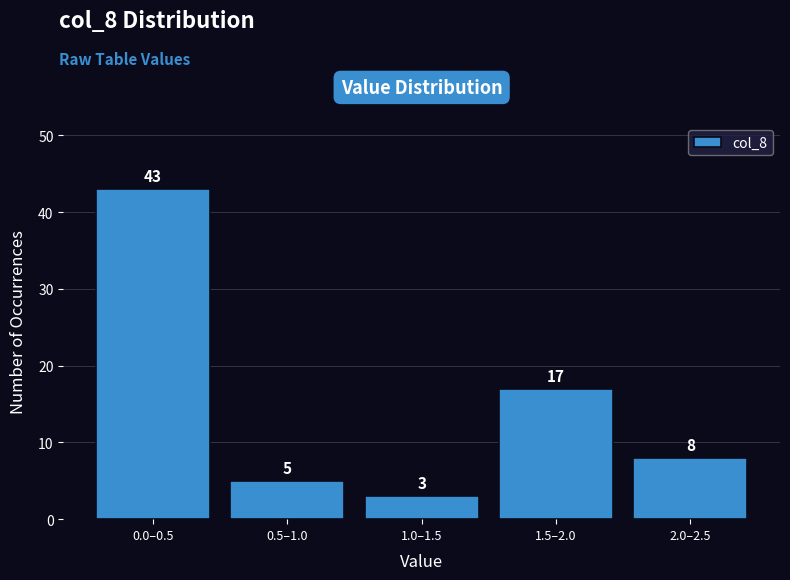

Reading left to right, extract all data points from this chart.

0.0–0.5=43	0.5–1.0=5	1.0–1.5=3	1.5–2.0=17	2.0–2.5=8